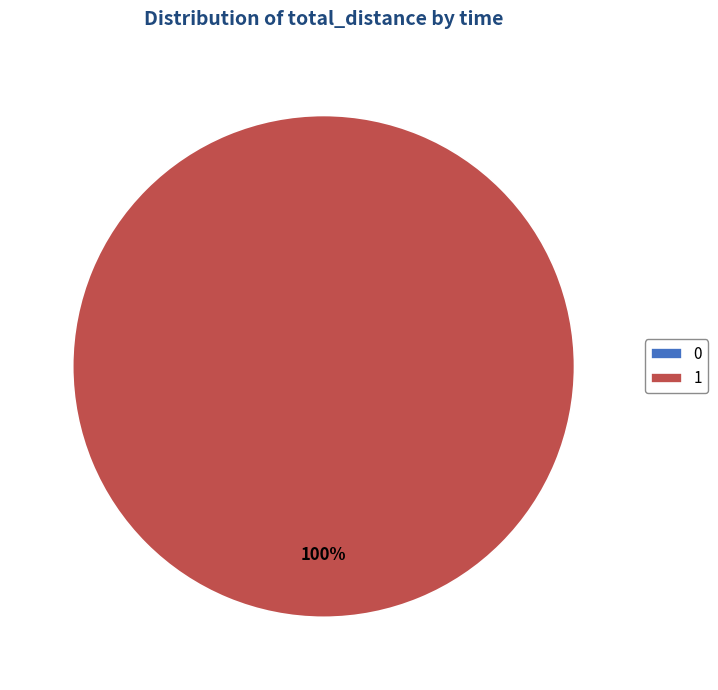

Count the number of slices in the pie.

2